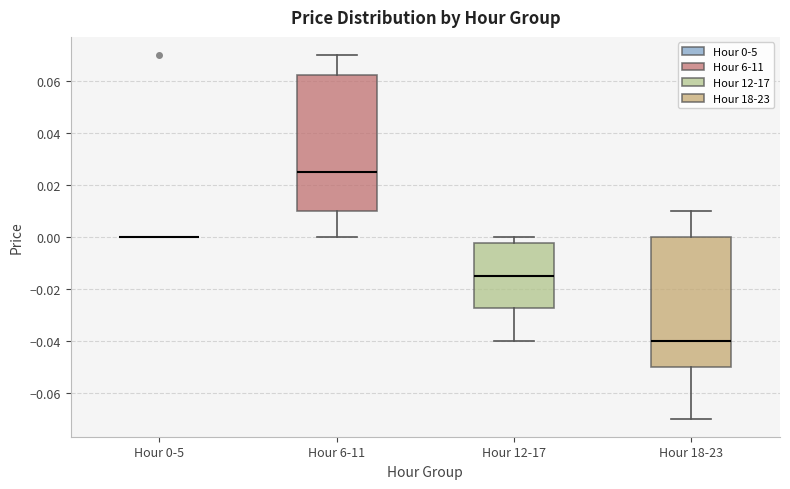

Comparing the boxes themselves (not the whiskers), which one is the tallest?

Hour 6-11